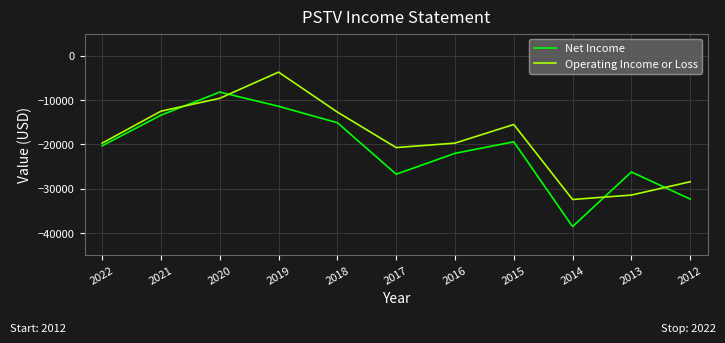

What are all the series names shown in the legend?

Net Income, Operating Income or Loss